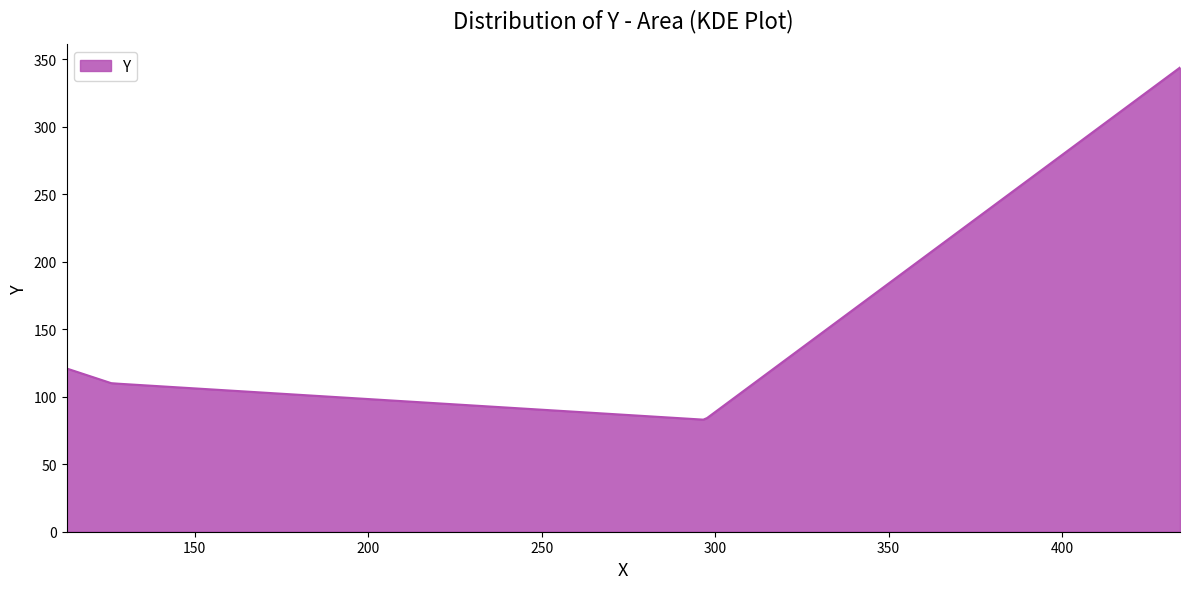

What is the greatest value displayed?

344.0